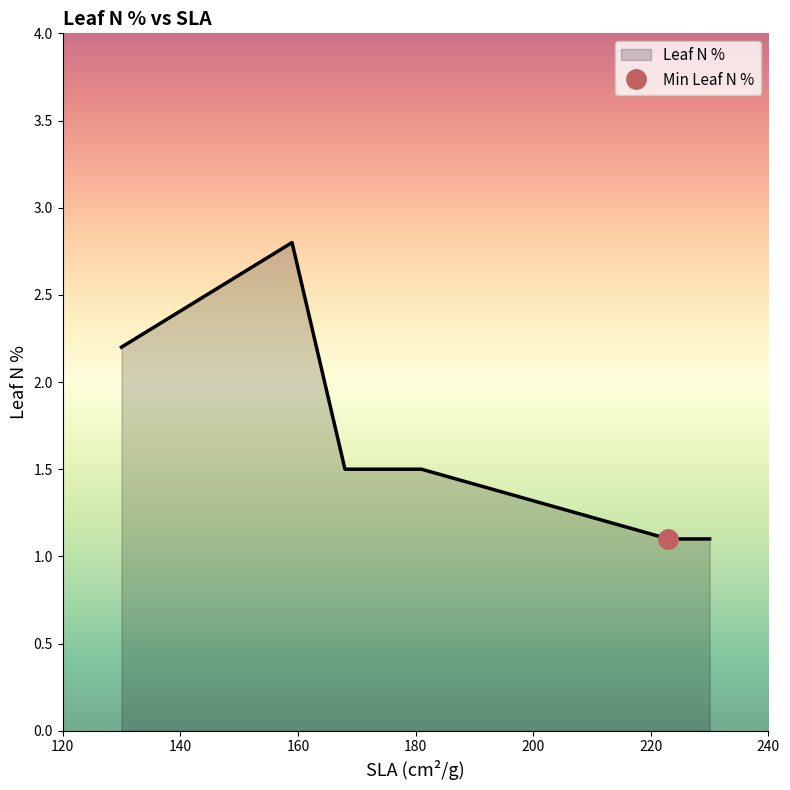

Reading right to left, extract all data points from this chart.

1.1	1.1	1.5	1.5	2.8	2.2